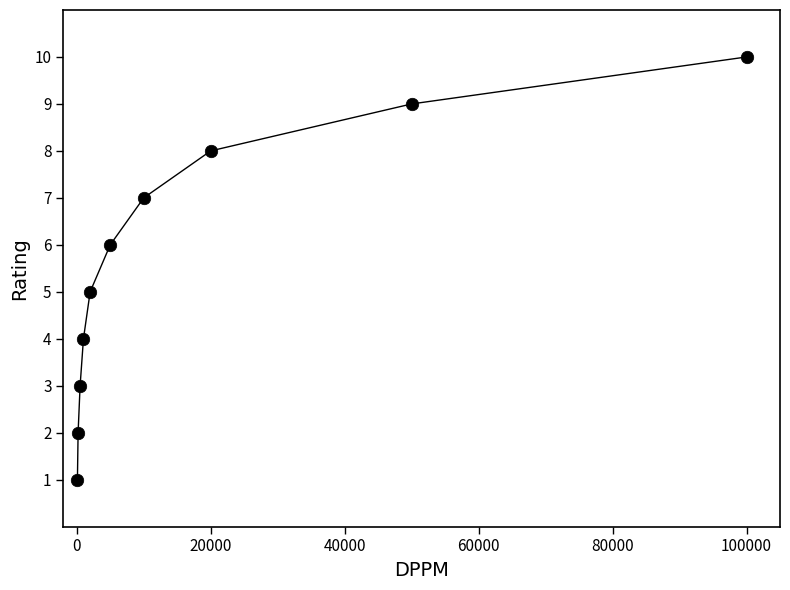

What is the sum of all values?

55